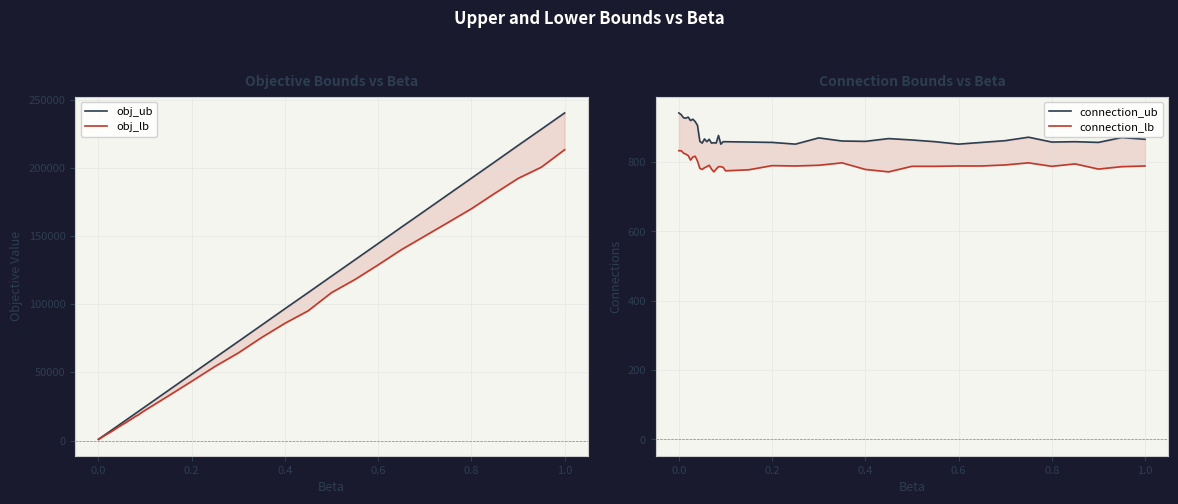

How many distinct data groups are displayed?

4